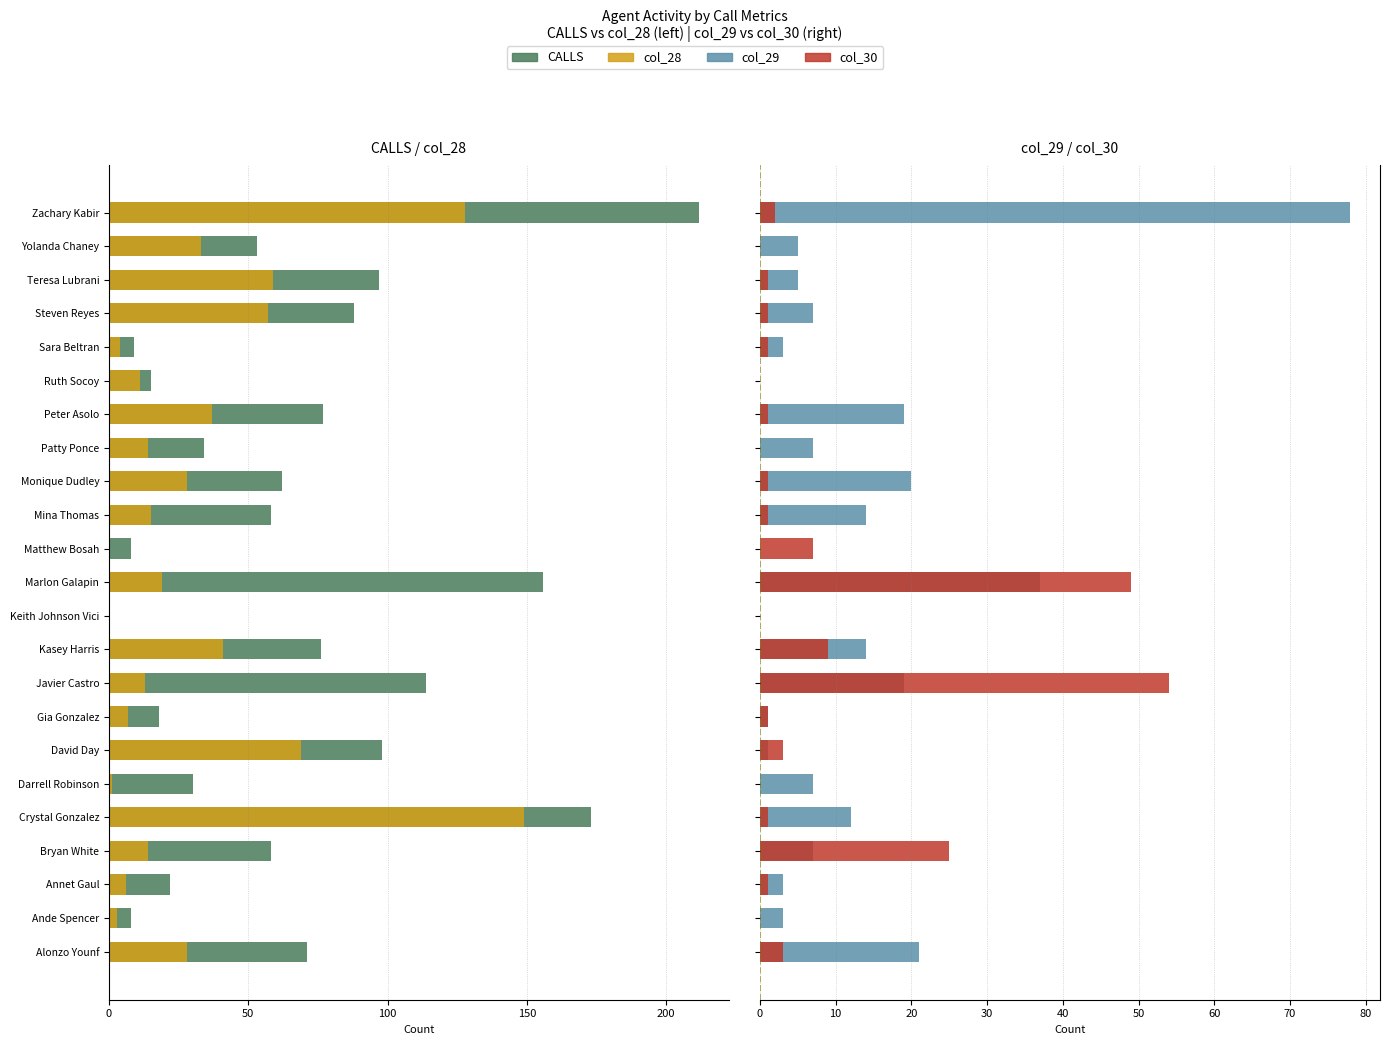

What is the maximum value for col_29?

78